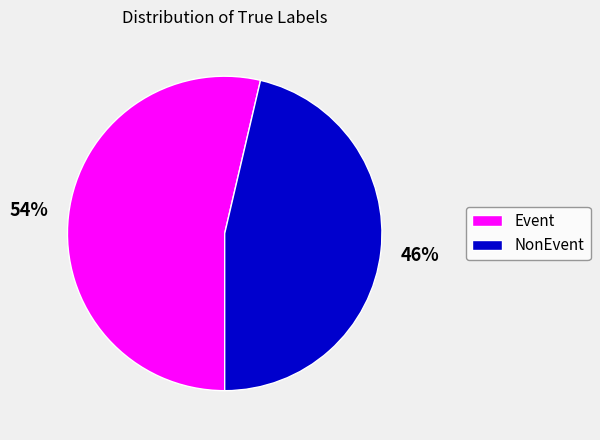

Approximately how many times larger is the value at Event compared to NonEvent?

1.2